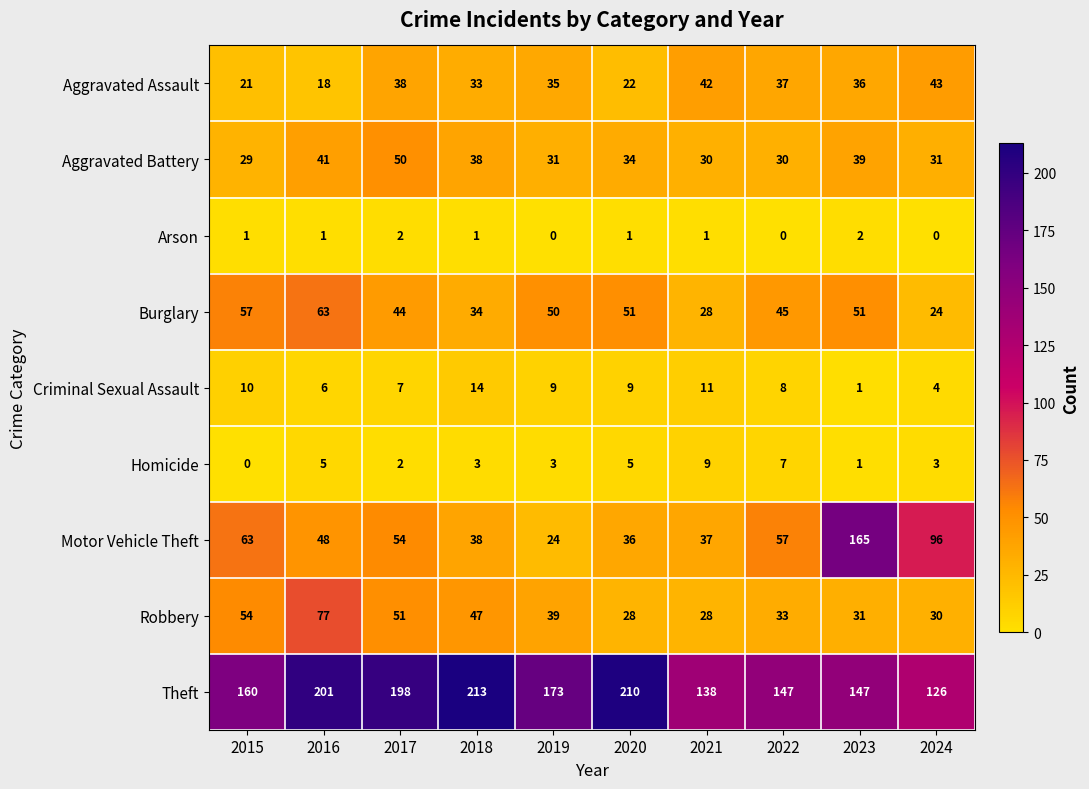

What is the maximum value shown in the chart?

213